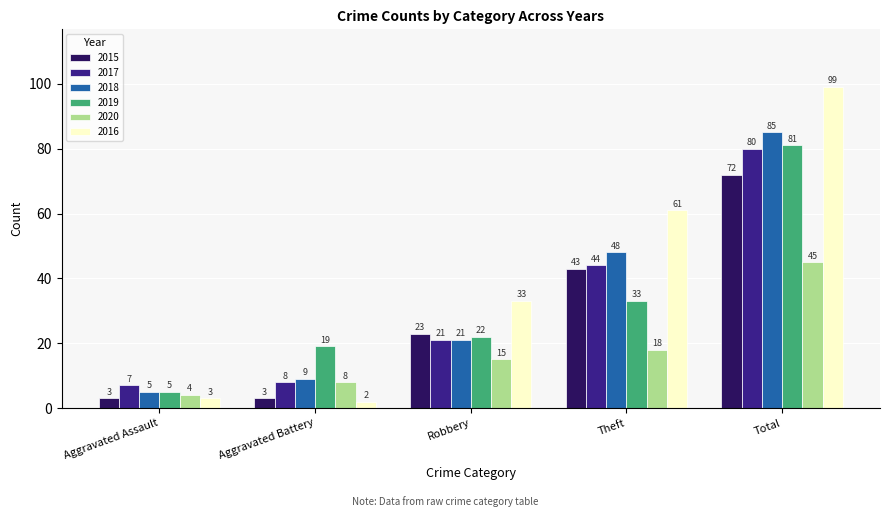

What are all the series names shown in the legend?

2015, 2017, 2018, 2019, 2020, 2016